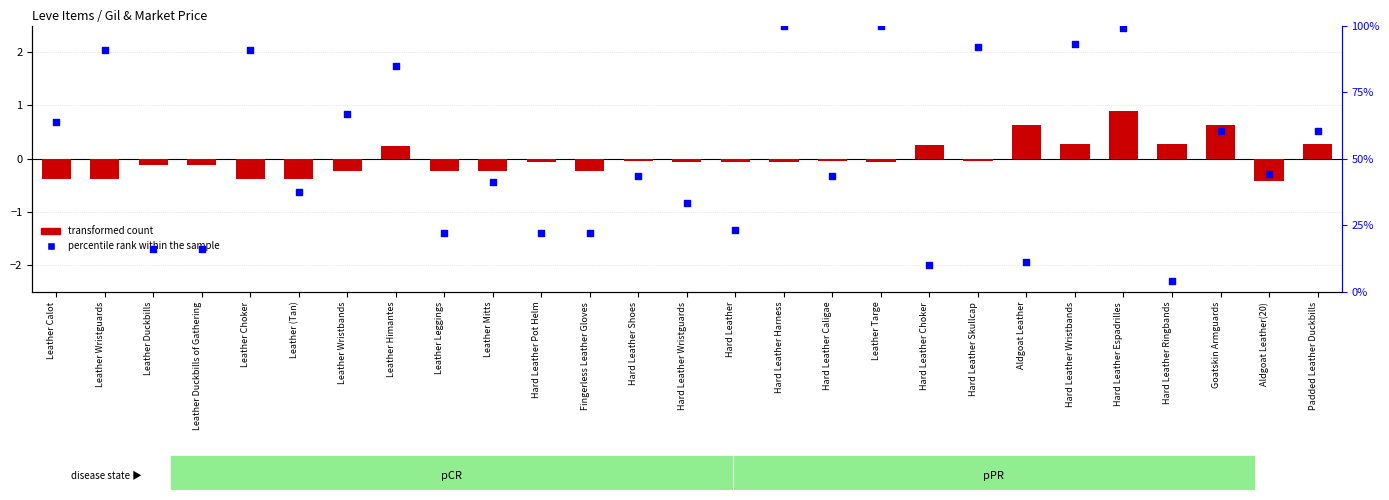

At which category is the sum across all series the highest?

Hard Leather Harness